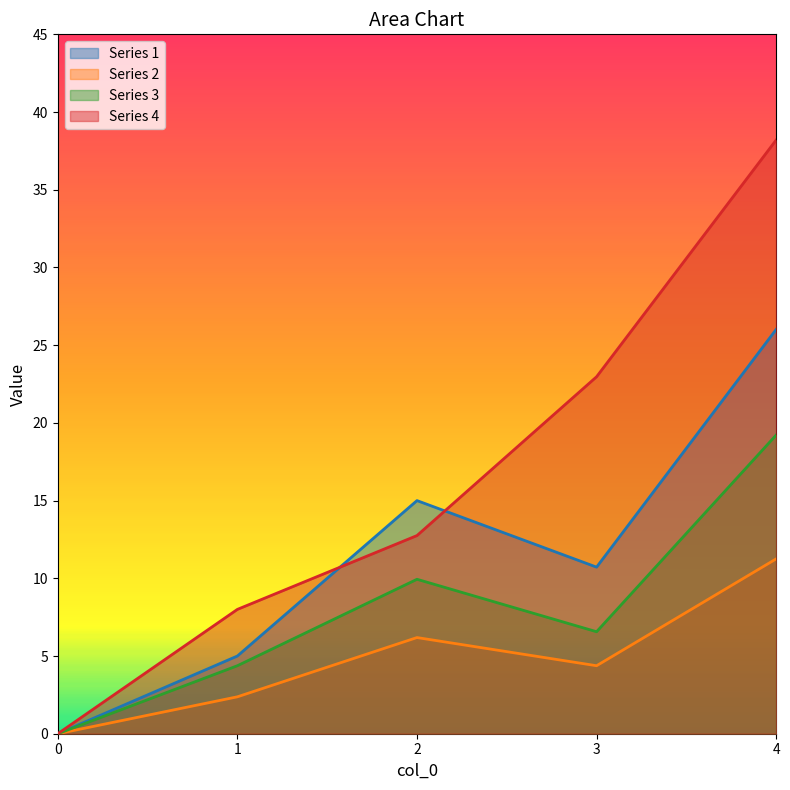

At how many categories does at least one series exceed 19?

2